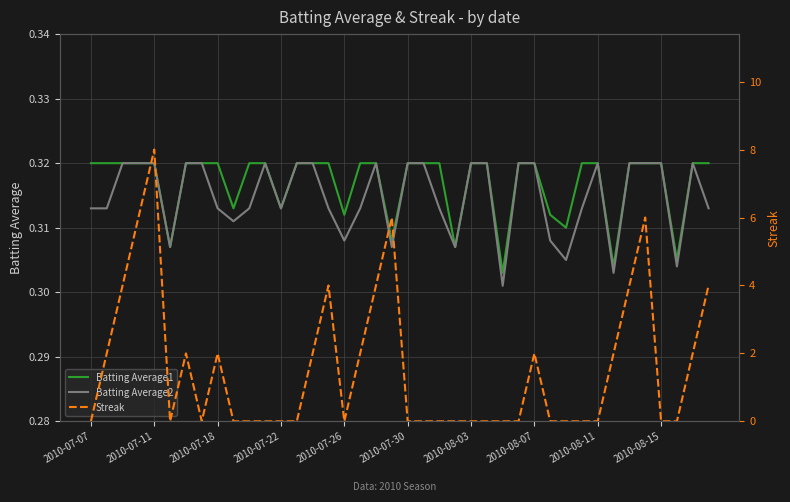

How many lines are shown in the chart?

3